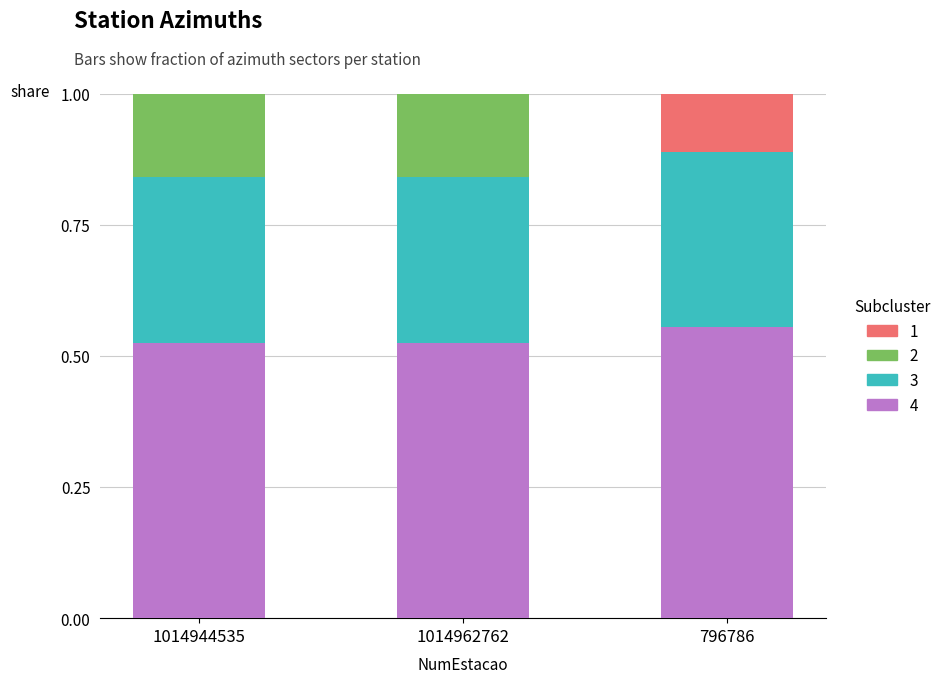

What is the total value across all series at 796786?

1.0